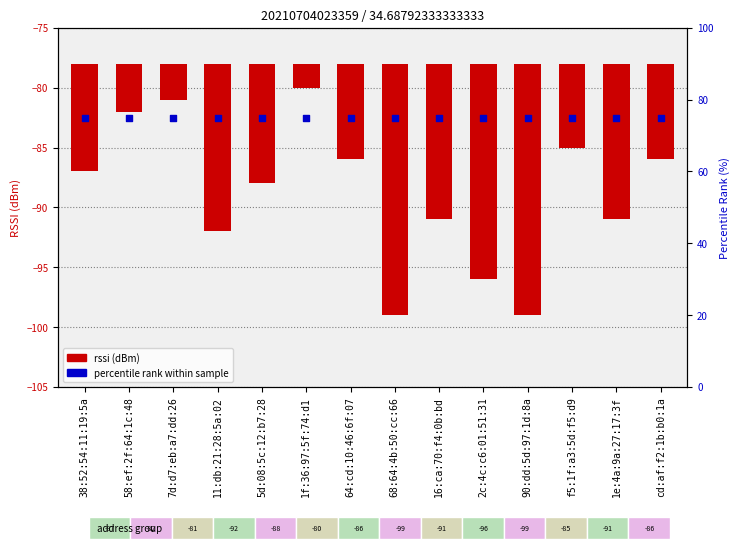

At which category is the sum across all series the highest?

1f:36:97:5f:74:d1